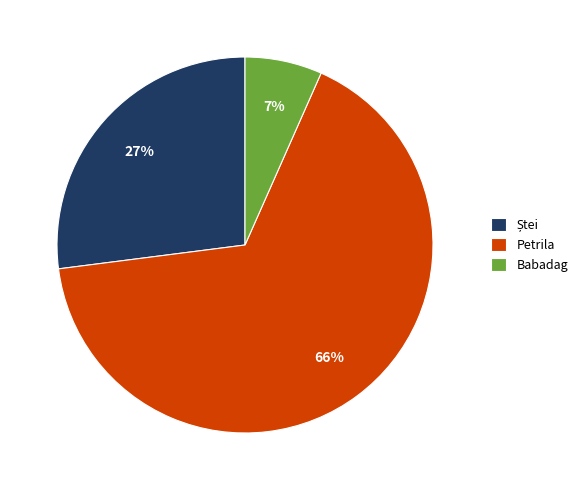

To the nearest percent, what percentage of the pie is Babadag?

7%